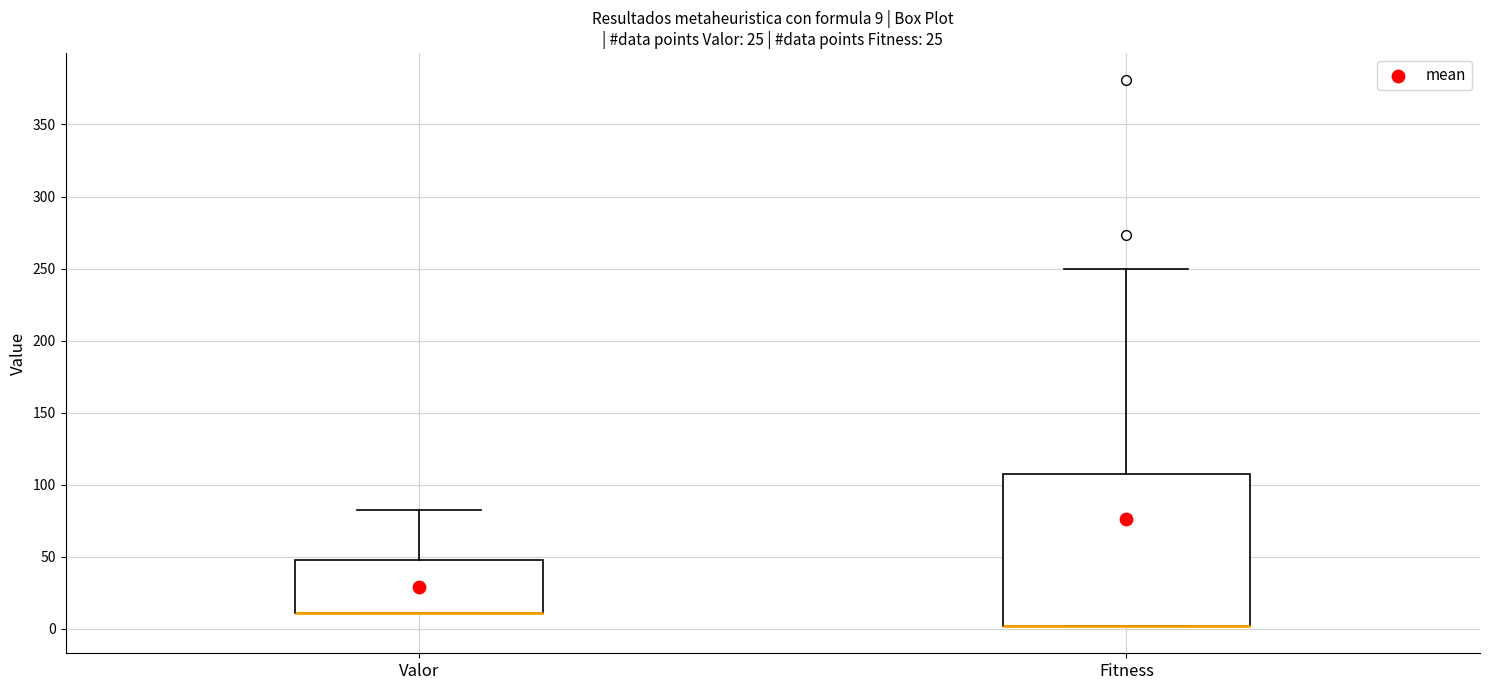

Which box is the tallest, from its lower edge to its upper edge?

Fitness